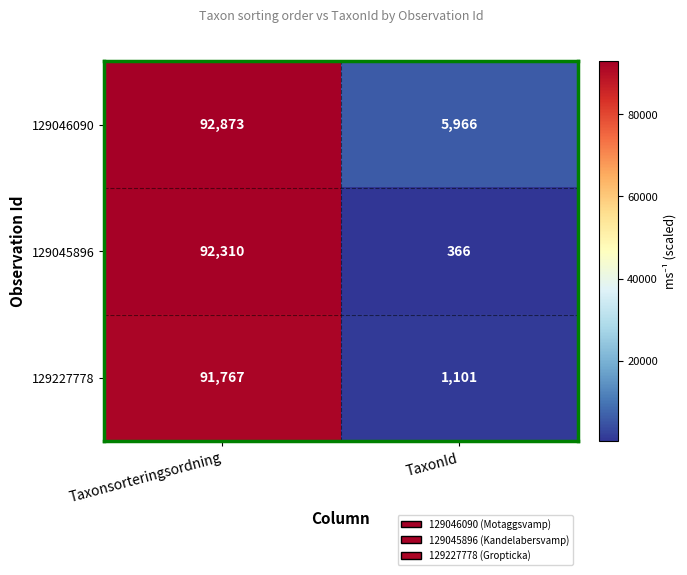

Reading left to right, transcribe all the data shown in this chart.

129046090: Taxonsorteringsordning=92873	TaxonId=5966
129045896: Taxonsorteringsordning=92310	TaxonId=366
129227778: Taxonsorteringsordning=91767	TaxonId=1101